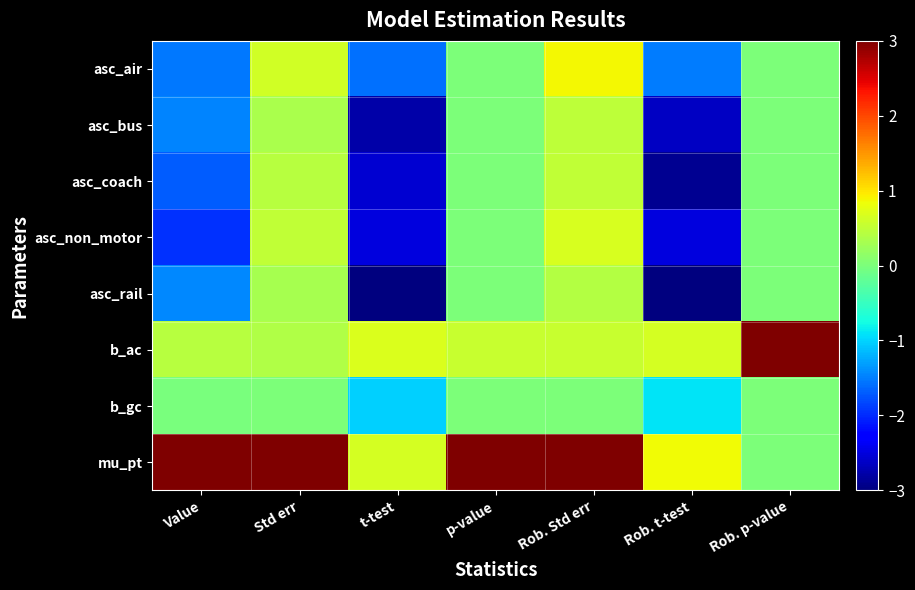

At which category is the sum across all series the highest?

Rob. Std err